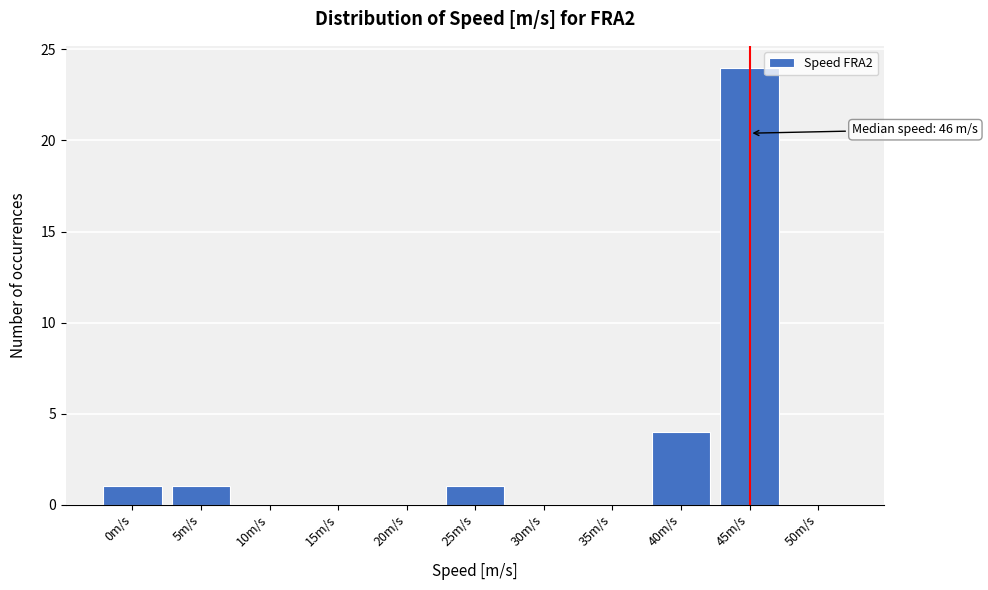

Reading right to left, extract all data points from this chart.

50m/s=0	45m/s=24	40m/s=4	35m/s=0	30m/s=0	25m/s=1	20m/s=0	15m/s=0	10m/s=0	5m/s=1	0m/s=1